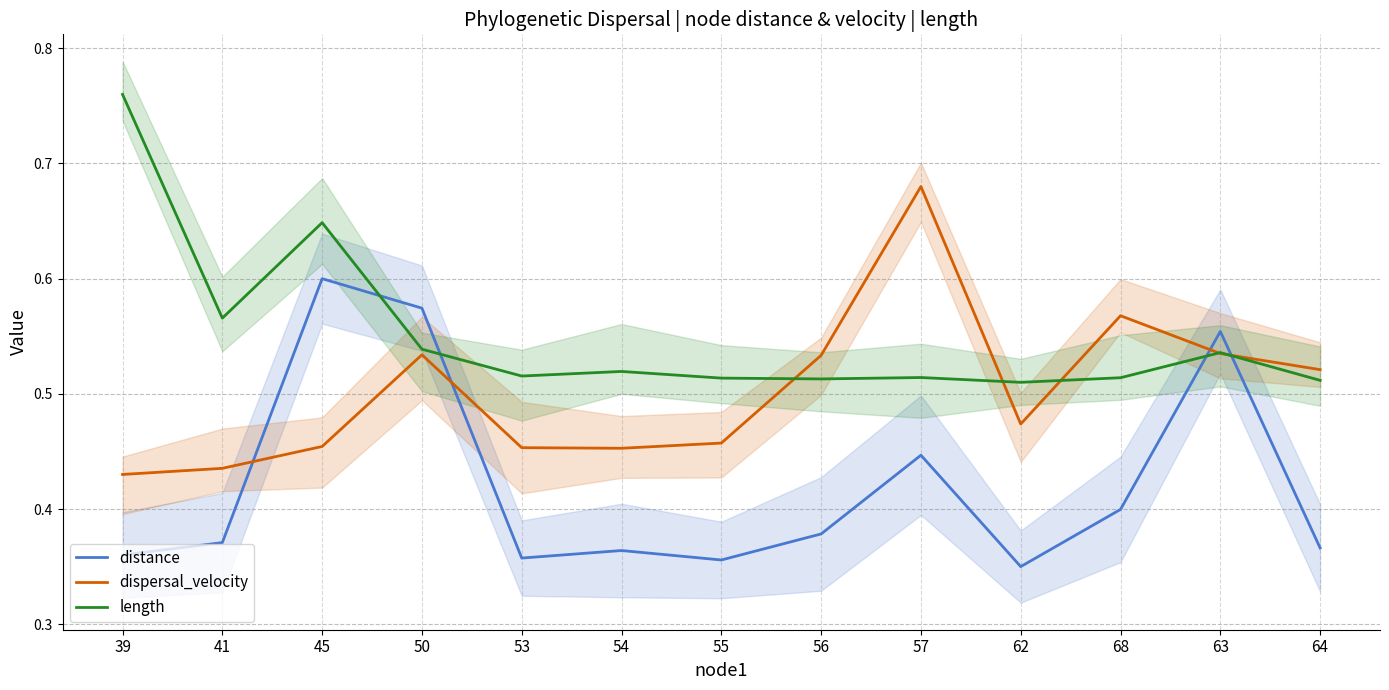

Is this an area chart (filled region under the line)?

No